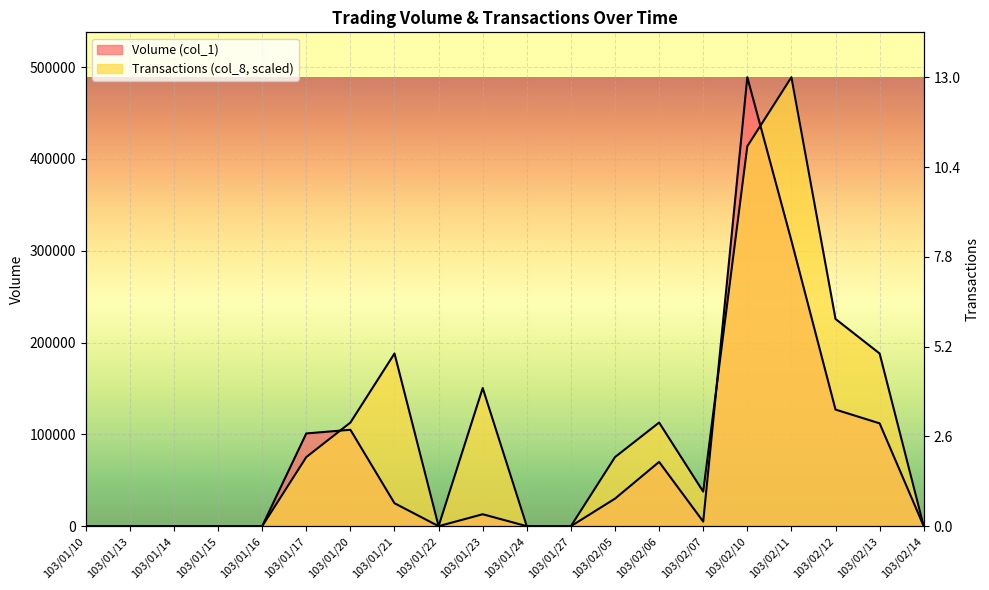

Which series has the largest total across all categories?

Transactions (col_8)